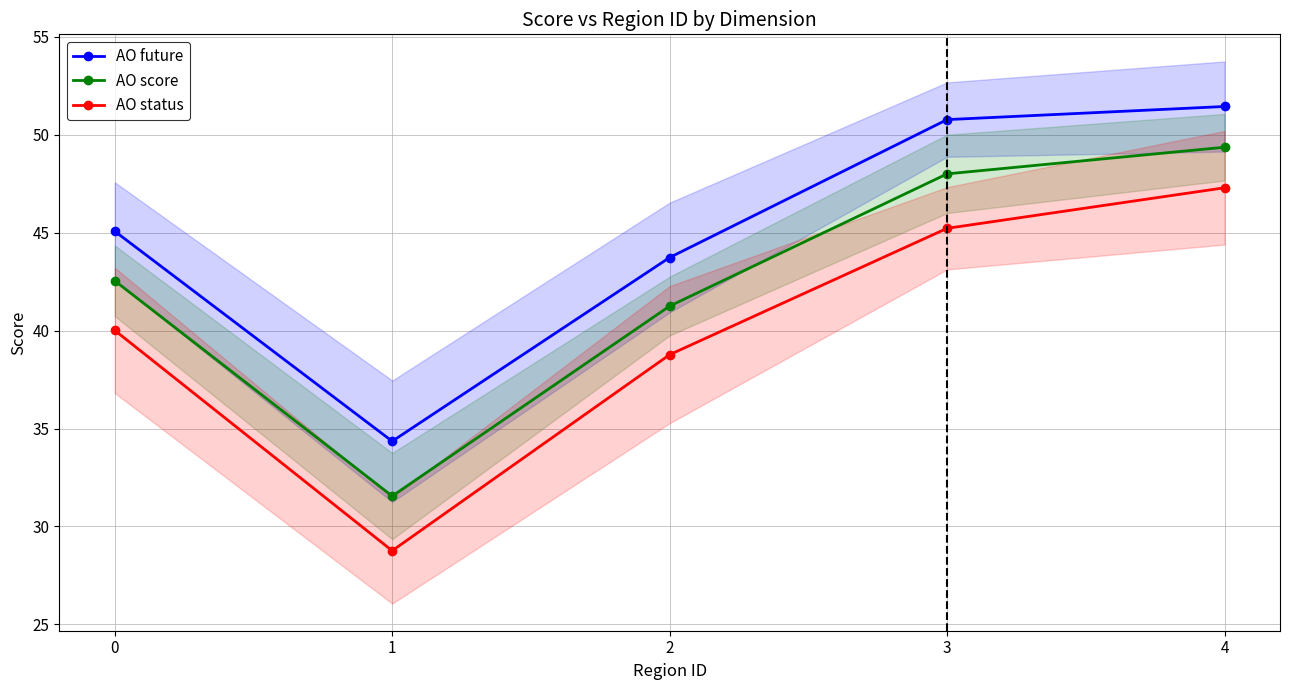

What is the spread (max minus min) of values at 0?

5.1